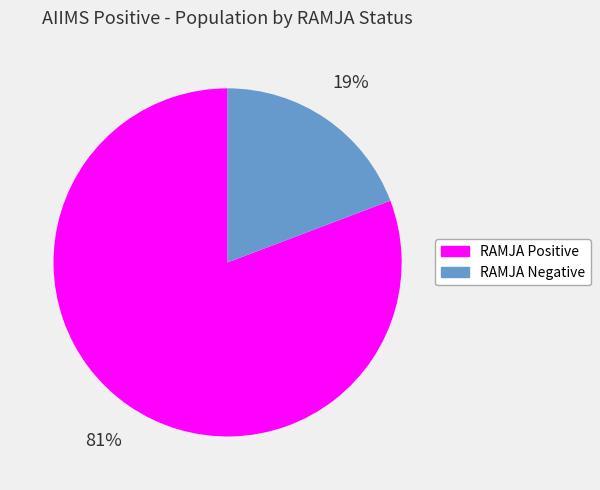

What is the smallest slice in the pie chart?

RAMJA Negative